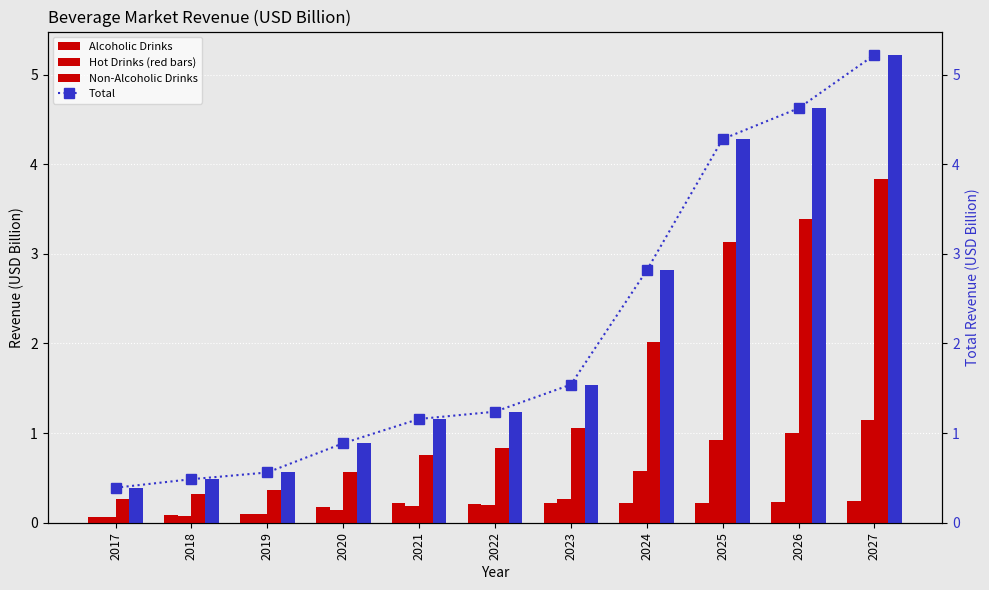

What is the difference between the maximum and minimum values in the Hot Drinks series?

1.1